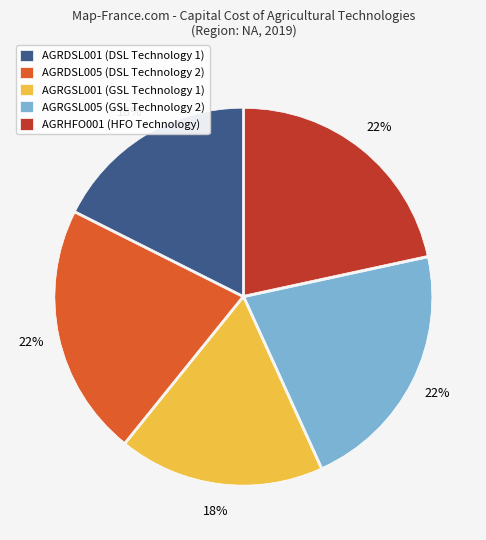

To the nearest percent, what is the combined percentage of AGRHFO001 (HFO Technology) and AGRDSL001 (DSL Technology 1)?

39%